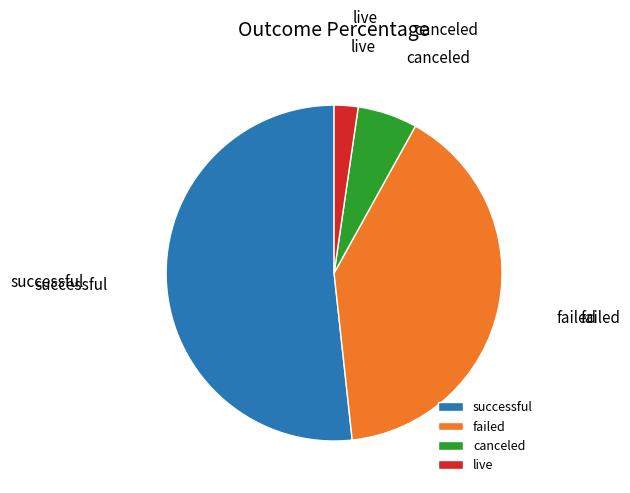

Is it true that failed is 40% of the pie?

True